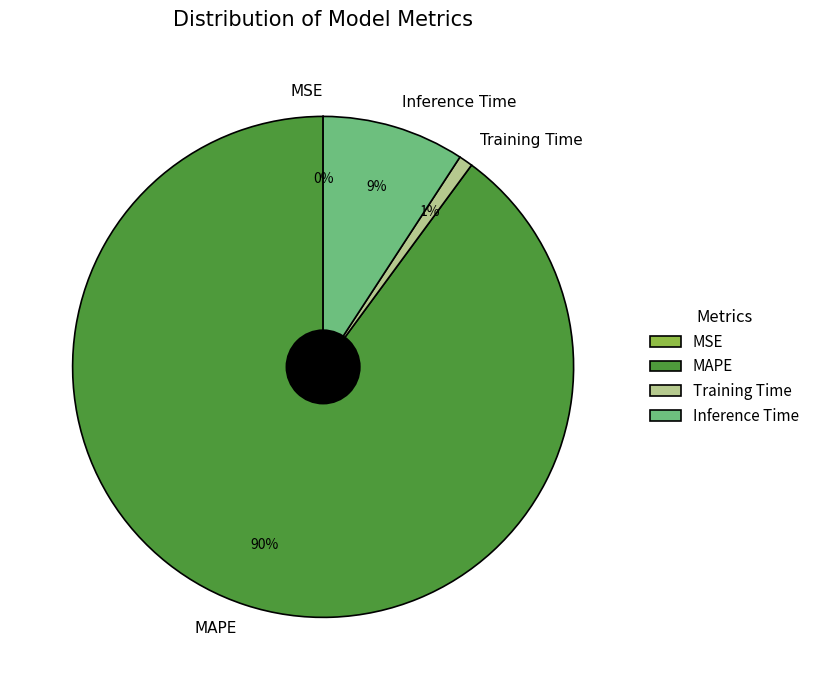

Do MAPE and Inference Time together represent more than half of the pie?

Yes